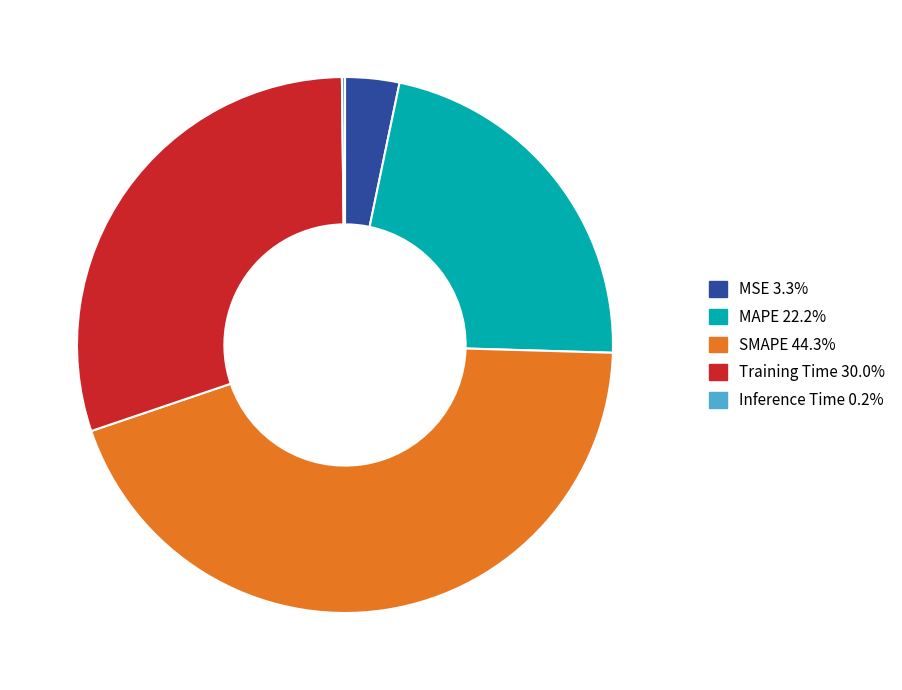

Is Training Time the majority of the pie?

No